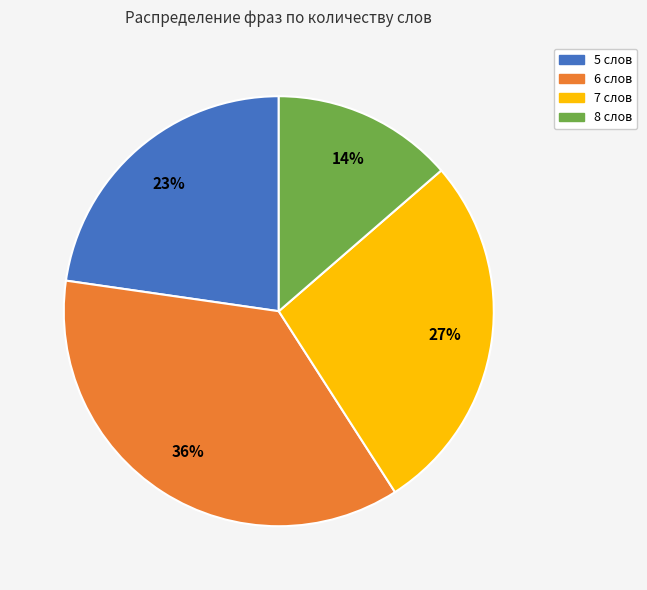

To the nearest percent, what portion does 6 слов represent?

36%